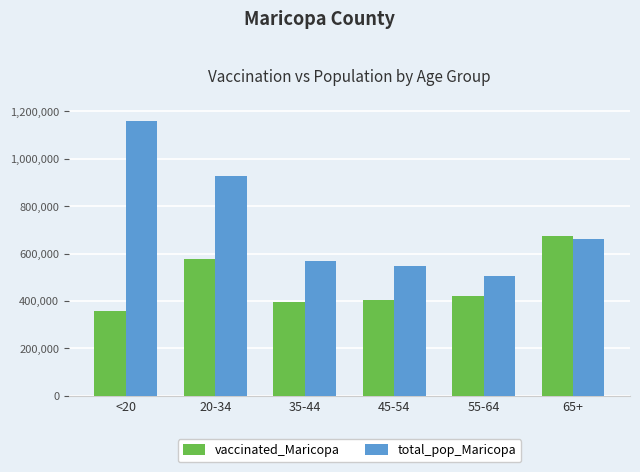

What is the sum of the vaccinated_Maricopa values at 55-64 and 35-44?

815641